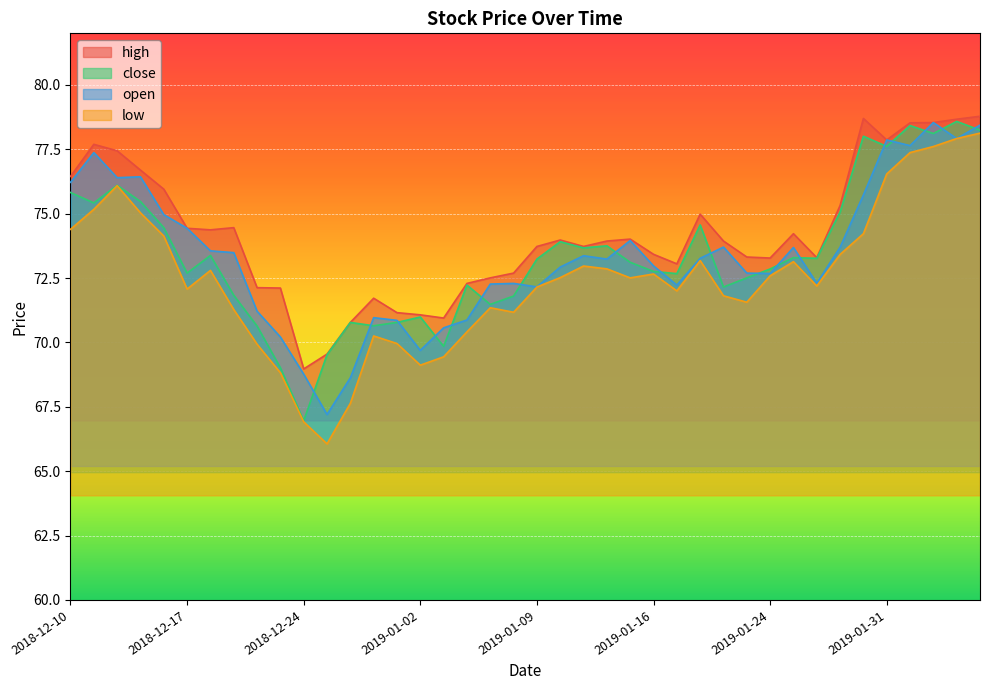

Where is the first local maximum for close?

2018-12-12